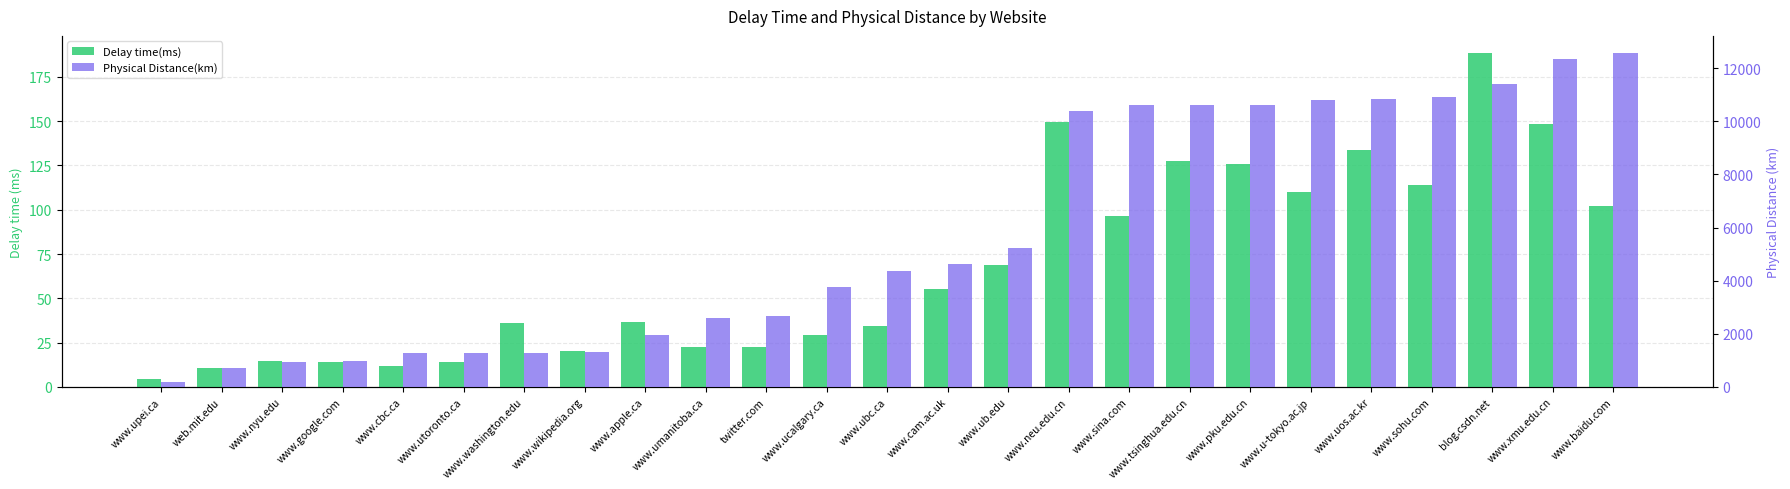

What are all the series names shown in the legend?

Delay time(ms), Physical Distance(km)